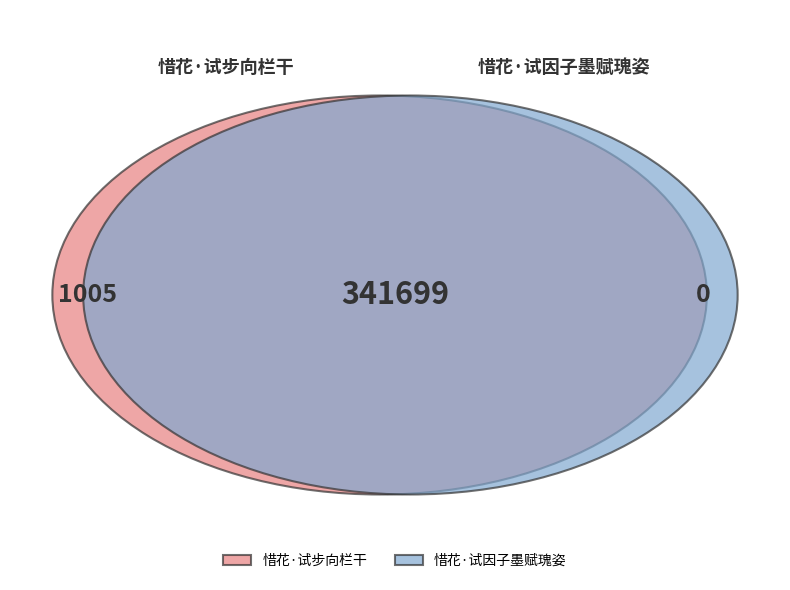

How many slices are in this pie chart?

2